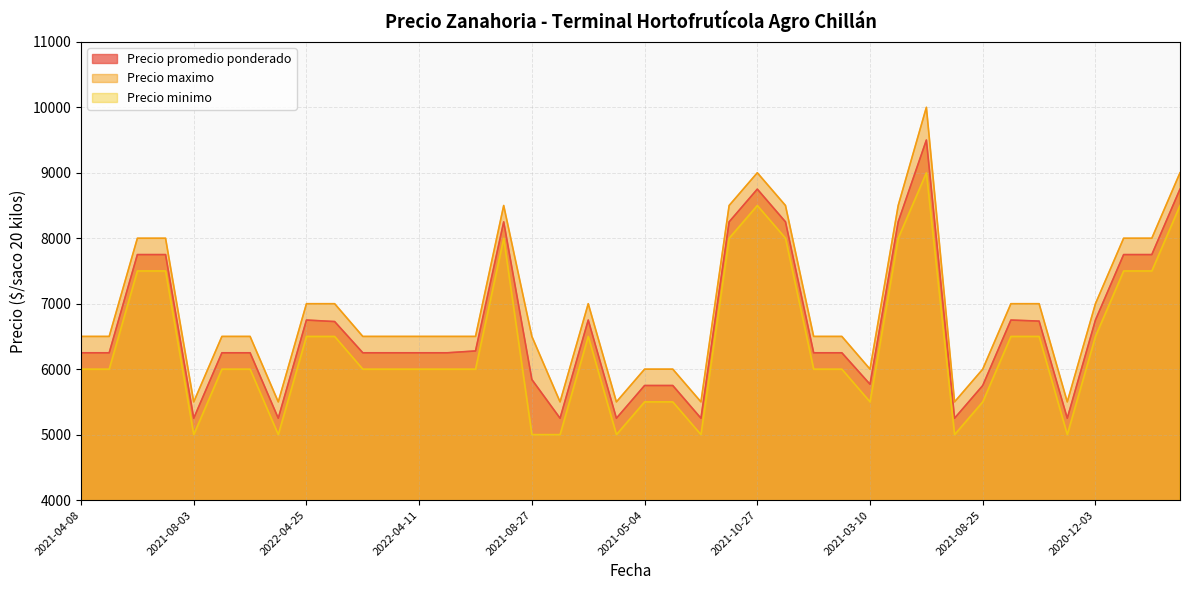

Which category has the highest value across all series?

2021-11-12